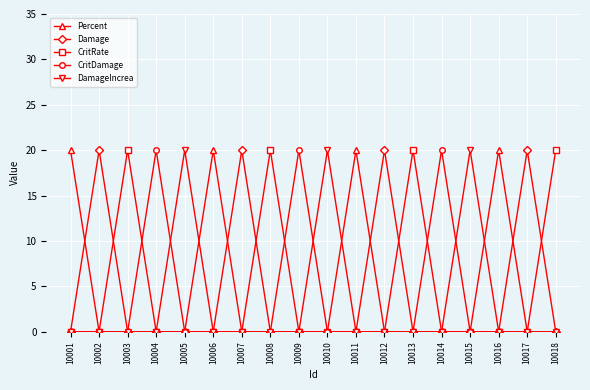

True or false: Percent has more than 2 interior local peaks.

True